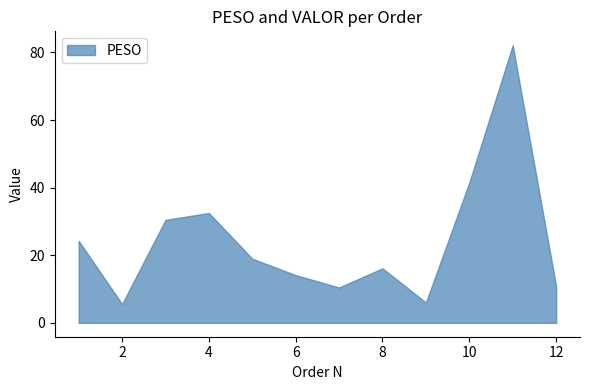

The PESO series shows 13.7 at 7. True or false?

False